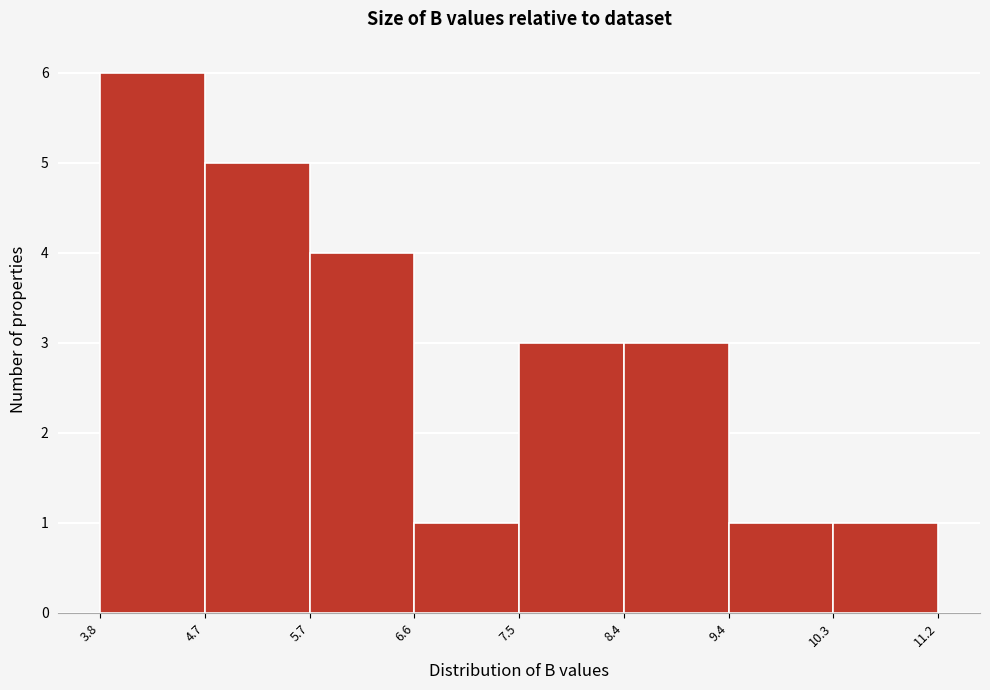

Reading left to right, list every bar in this chart as the range it spans on the x-axis followed by its height. The values are not printed on the chart, so give them approximately, as read against the axis.

3.8 to 4.7: 6
4.7 to 5.7: 5
5.7 to 6.6: 4
6.6 to 7.5: 1
7.5 to 8.4: 3
8.4 to 9.4: 3
9.4 to 10.3: 1
10.3 to 11.2: 1